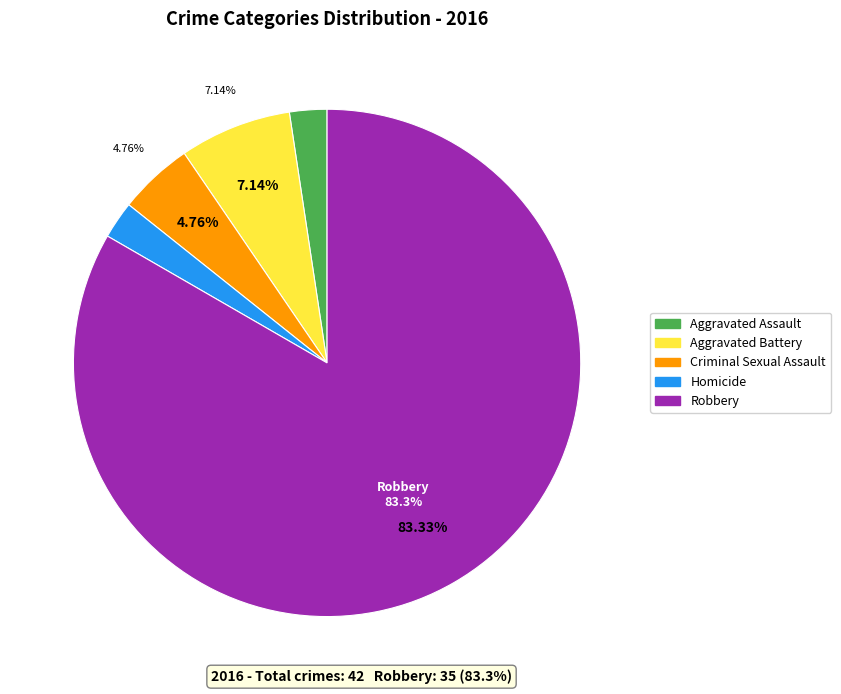

Is Homicide the majority of the pie?

No